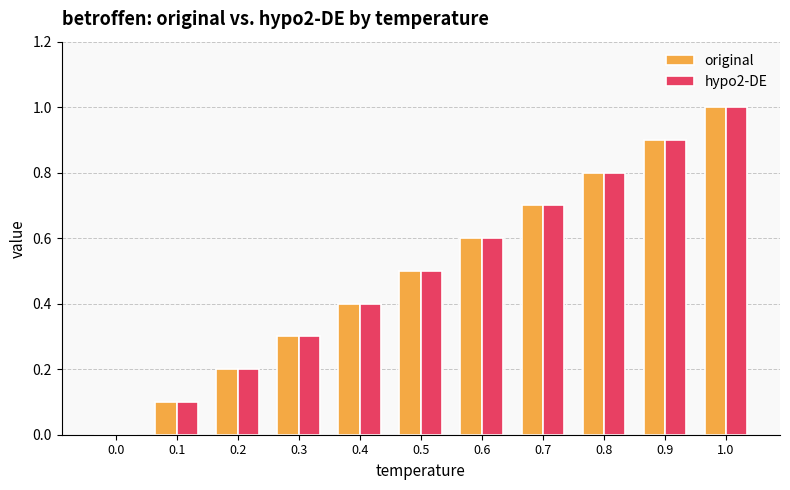

Which category has the highest value in the hypo2-DE series?

1.0